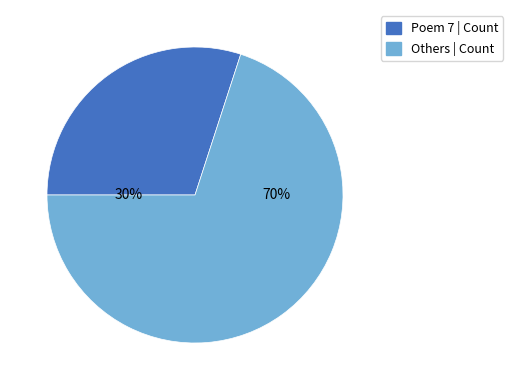

To the nearest percent, what is the average slice percentage?

50%